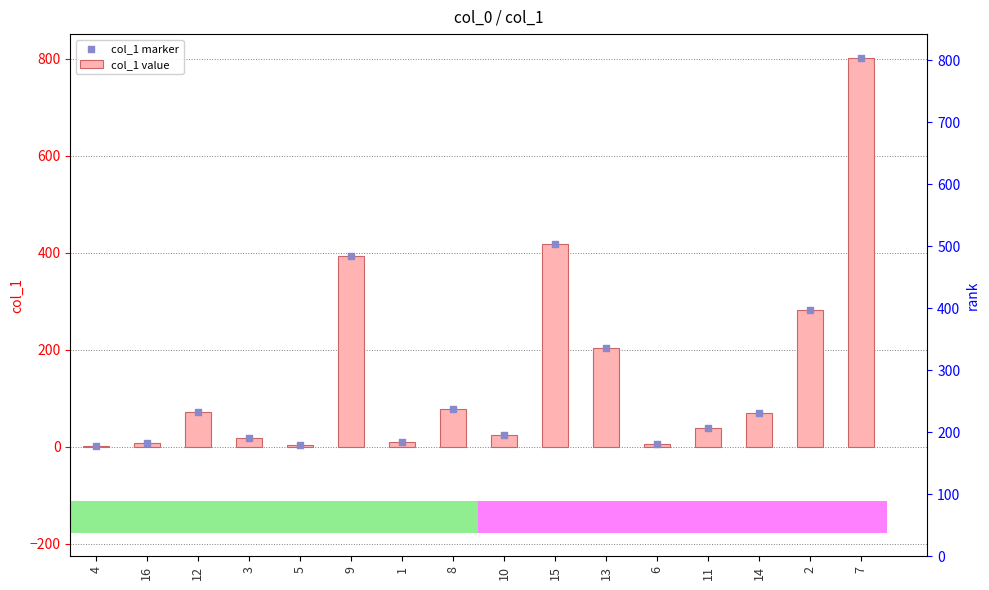

Which series reaches the minimum Y coordinate?

col_1 value